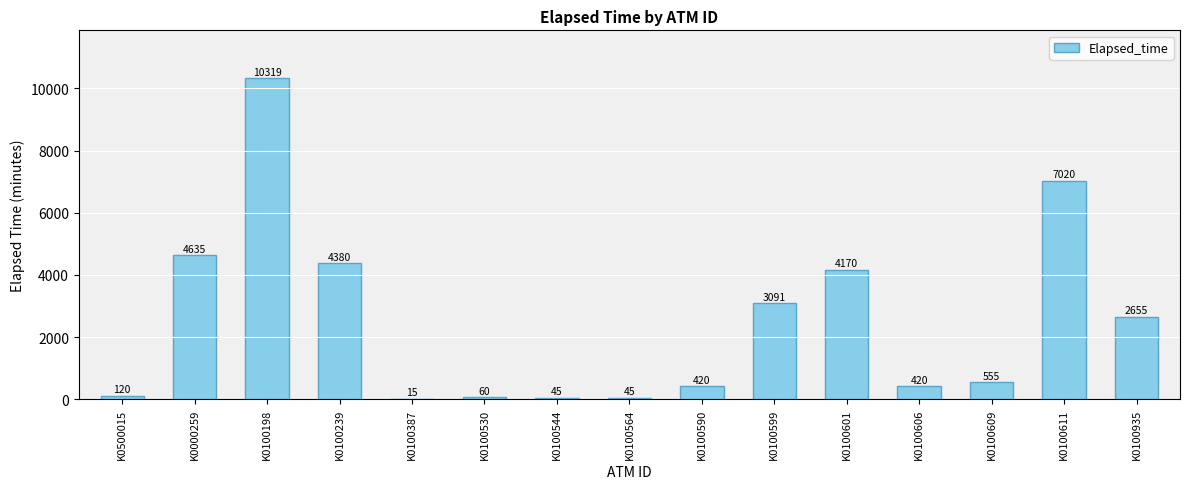

Is it true that the value at K0100387 is 15?

True